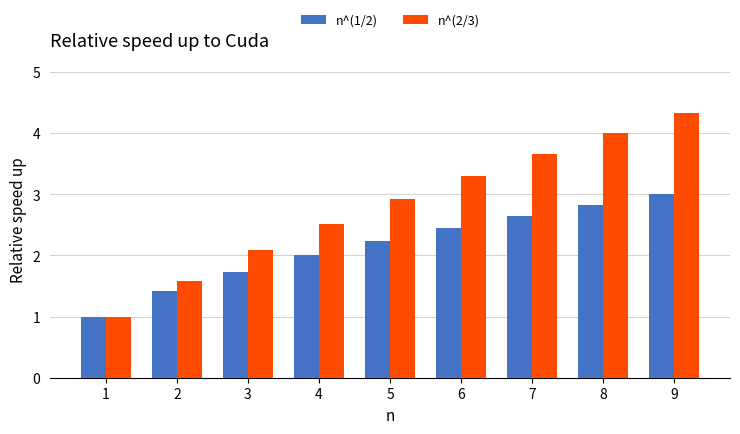

What is the difference between the maximum and second lowest values in the n^(2/3) series?

2.7